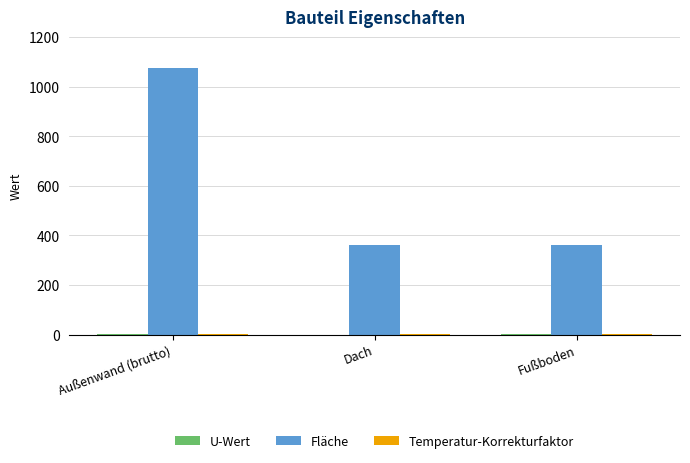

Which series has the largest range (max minus min)?

Fläche